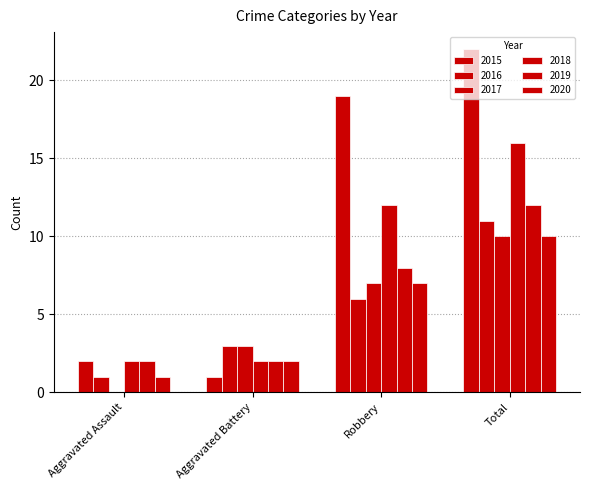

Which series changed the most between Aggravated Assault and Total?

2015